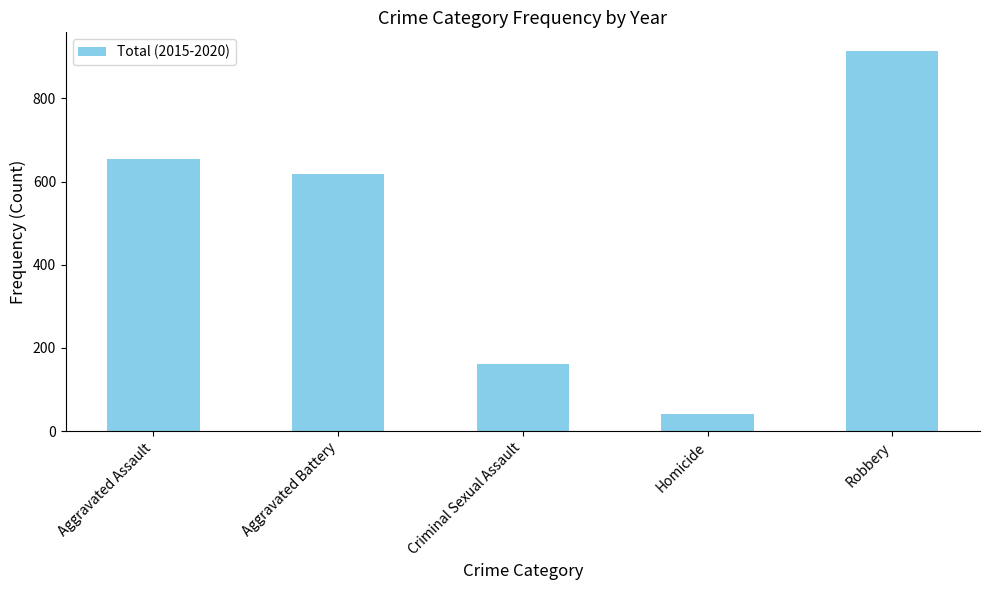

Reading left to right, list all the values displayed in this chart.

Aggravated Assault=653	Aggravated Battery=619	Criminal Sexual Assault=162	Homicide=41	Robbery=913